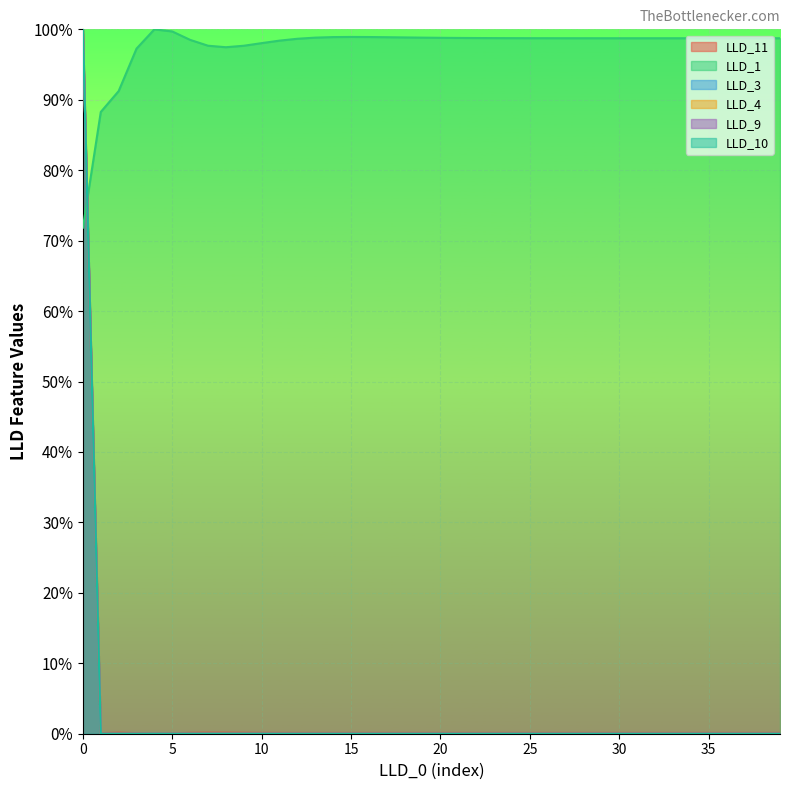

Rank the series by their maximum value, from highest to lowest.

LLD_11, LLD_1, LLD_3, LLD_4, LLD_9, LLD_10